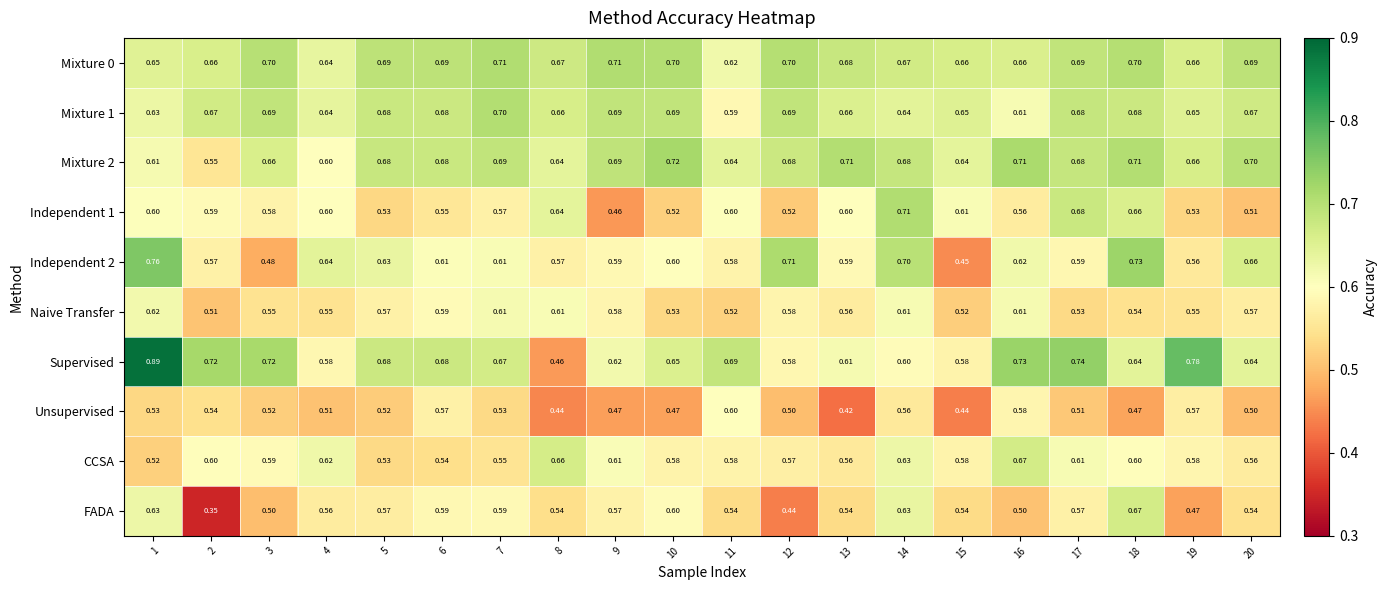

Is the value of Independent 2 at 3 greater than the value of Mixture 0 at 9?

No